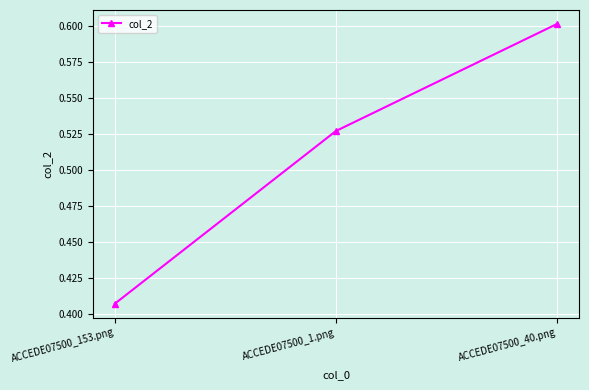

Is this an area chart (filled region under the line)?

No